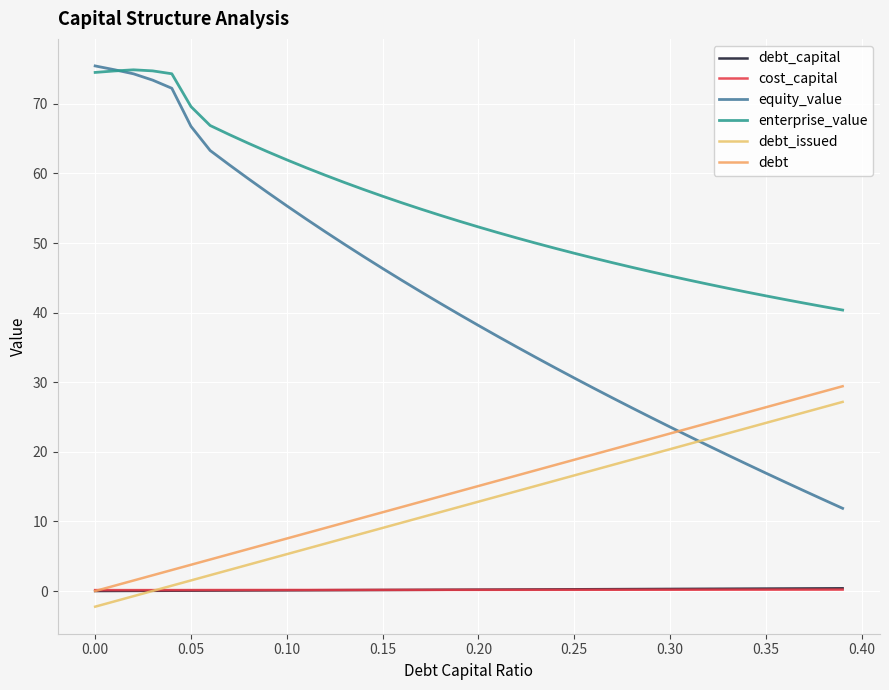

How many lines are shown in the chart?

6